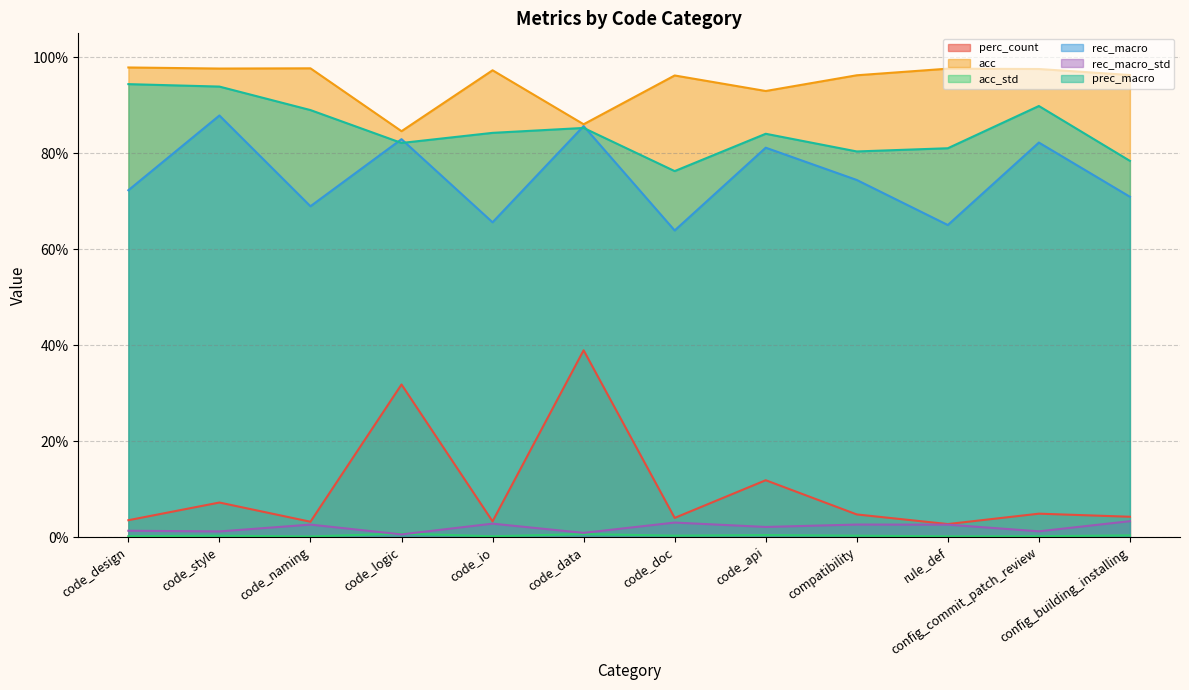

What is the difference between the maximum and second lowest values in the rec_macro series?

0.2